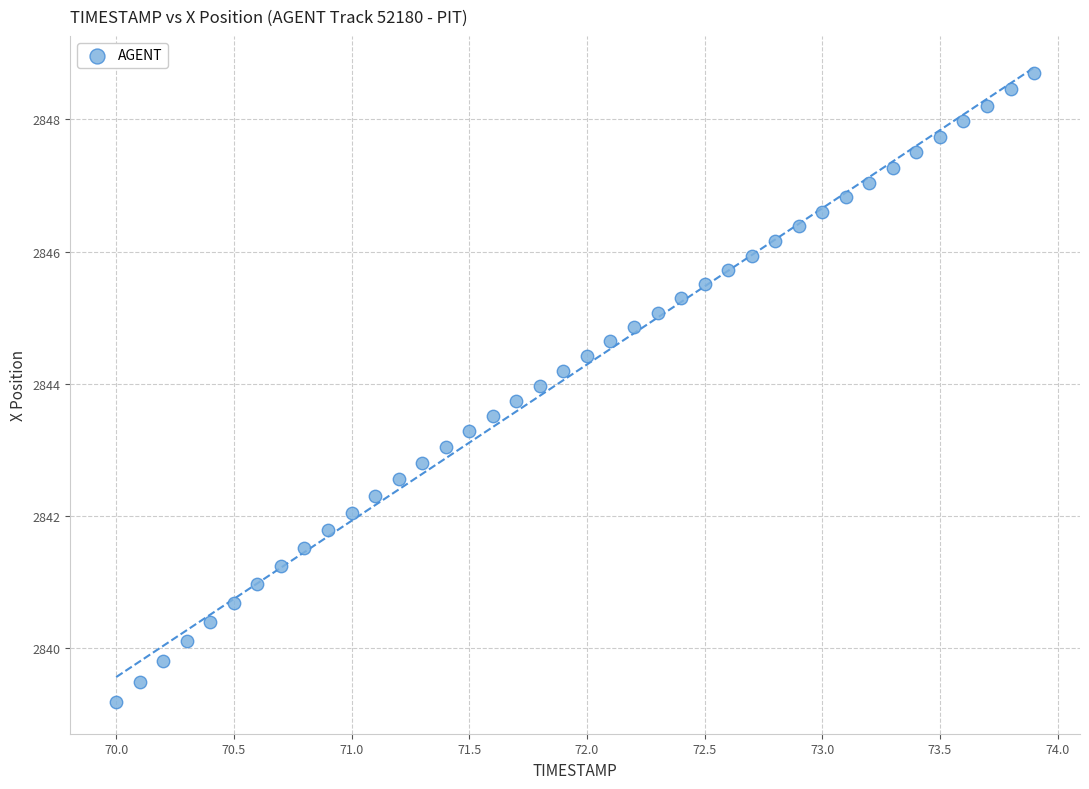

What is the range of Y values (max minus min)?

9.5